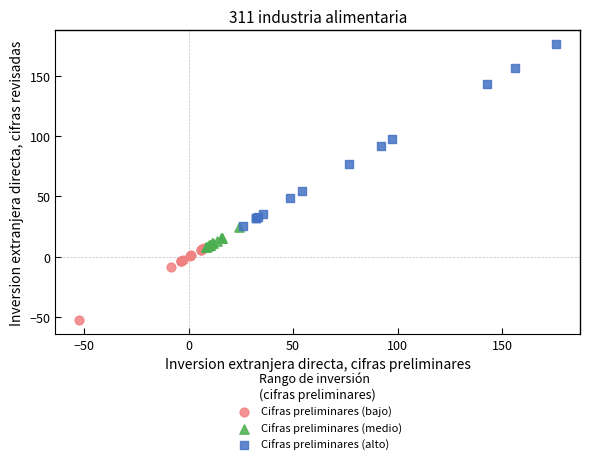

Which series reaches the maximum Y coordinate?

Cifras preliminares (alto)